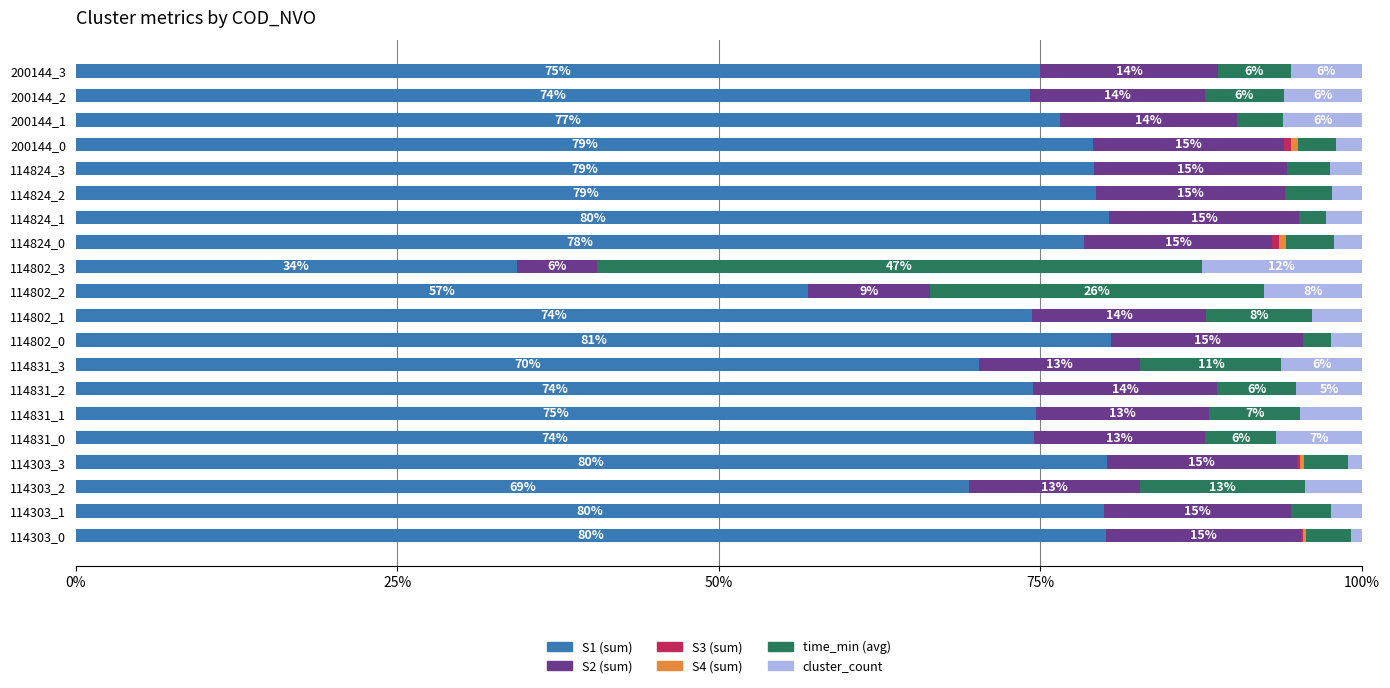

What is the total value across all series at 200144_3?

100.0